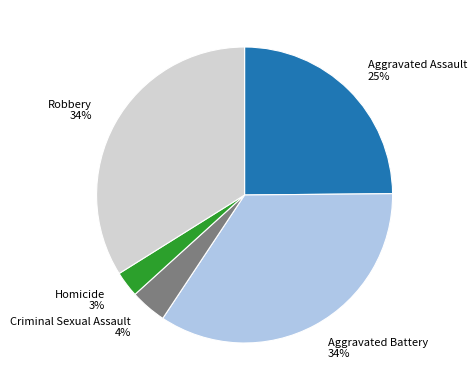

To the nearest percent, what percentage of the pie is Aggravated Assault?

25%